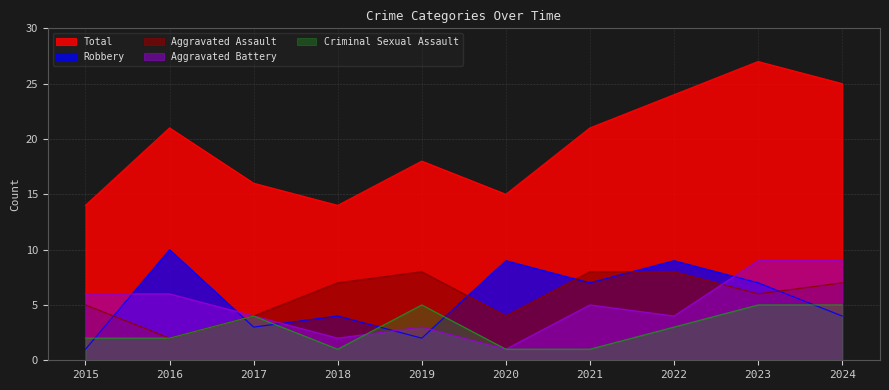

The value of Aggravated Assault at 2015 is 5. True or false?

True